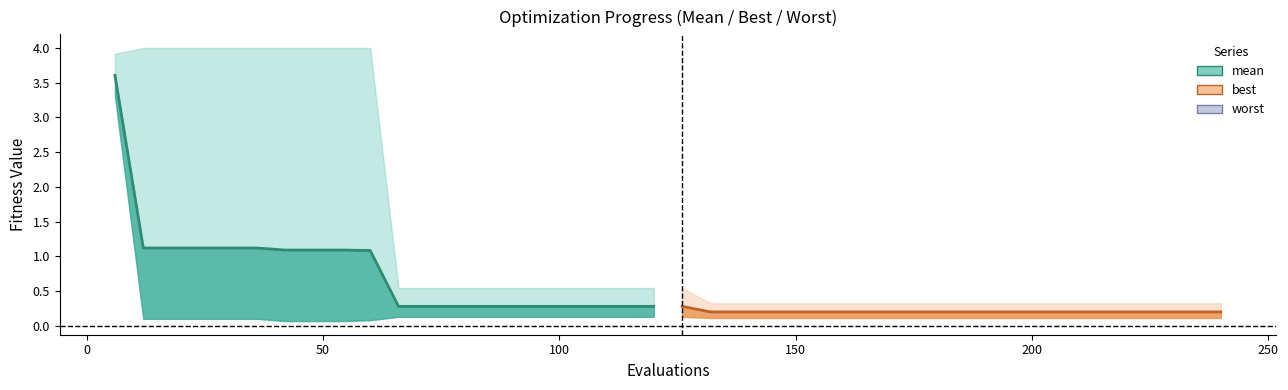

True or false: mean (partial) and mean intersect in this chart.

False